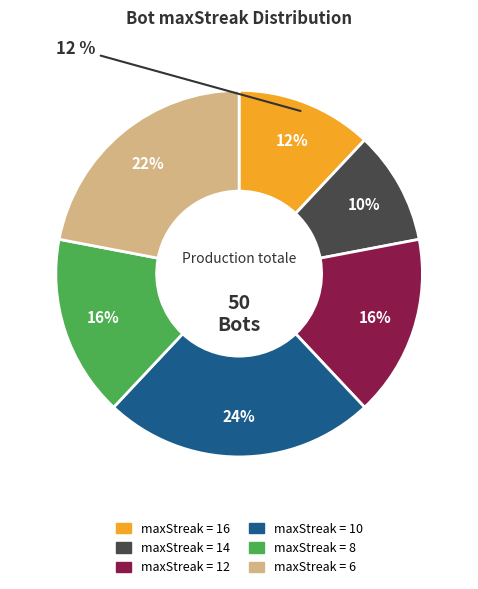

What is the smallest slice in the pie chart?

14